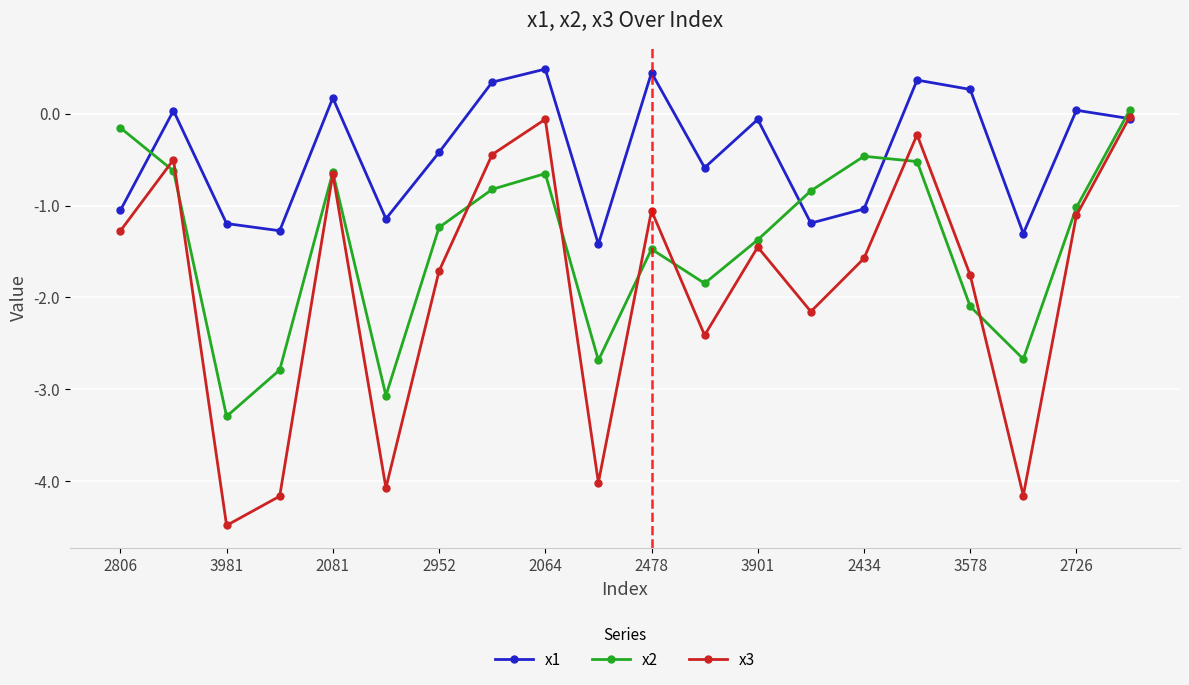

Which series has the largest total across all categories?

x1